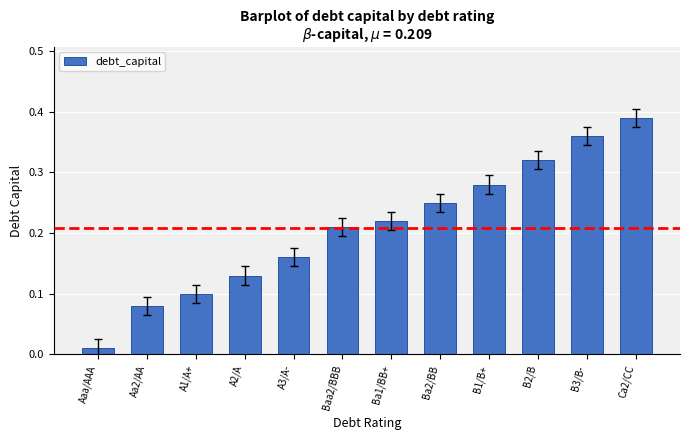

Which has a higher value, Aa2/AA or B1/B+?

B1/B+